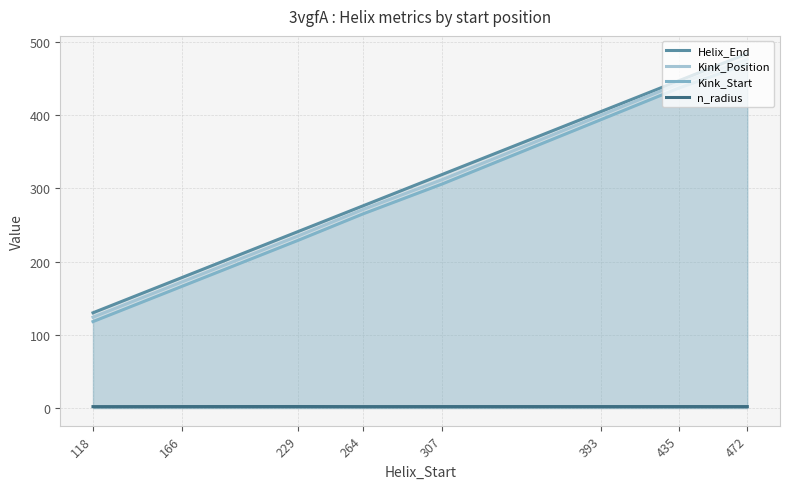

What is the sum of all Helix_End values?

2480.0